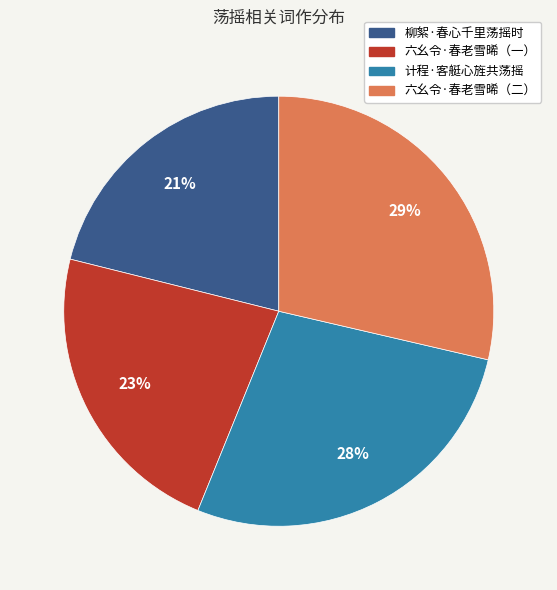

To the nearest percent, what is the difference between the largest and smallest slice percentages?

8%